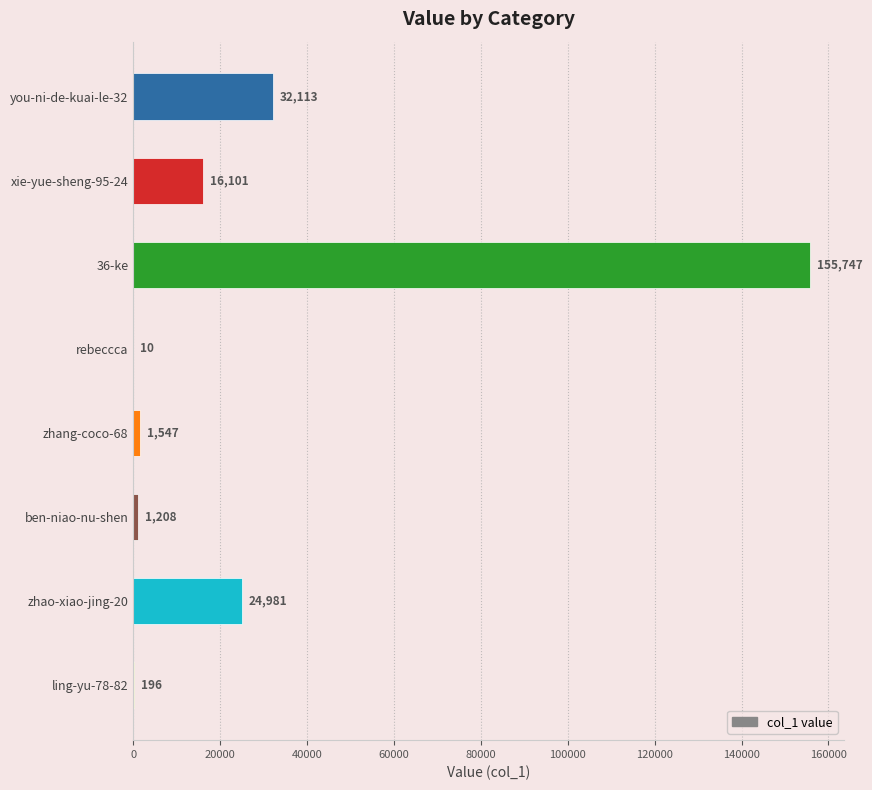

What is the ratio of the value at ling-yu-78-82 to the value at rebeccca?

19.6